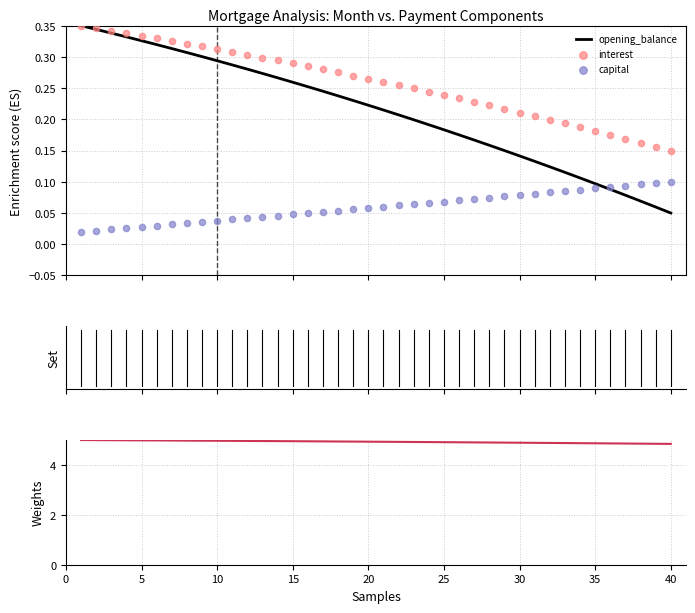

Which series has the largest total across all categories?

cpi